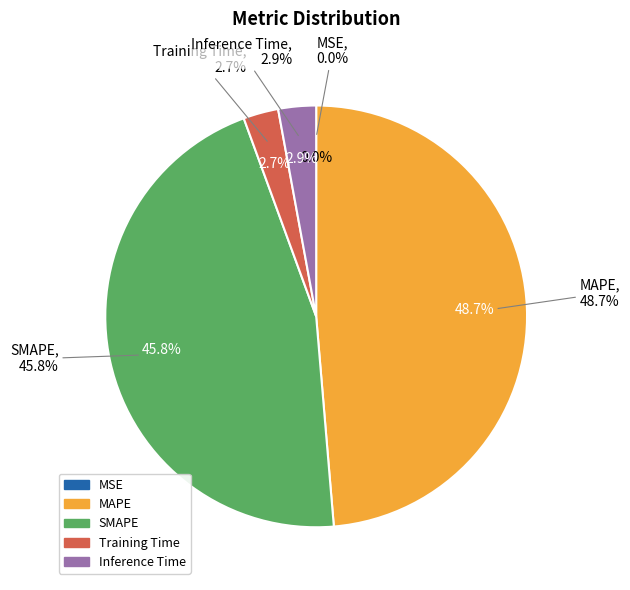

What is the largest slice in the pie chart?

MAPE